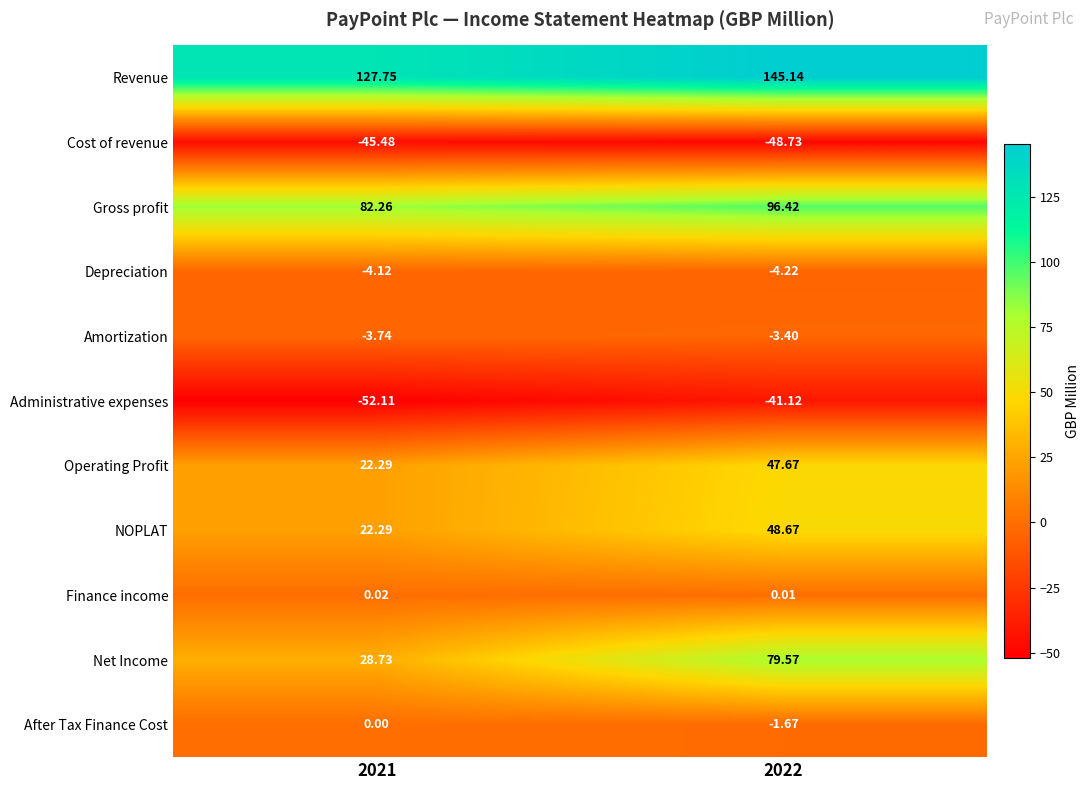

At 2022, list the series in order from largest to smallest.

Revenue, Gross profit, Net Income, NOPLAT, Operating Profit, Finance income, After Tax Finance Cost, Amortization, Depreciation, Administrative expenses, Cost of revenue